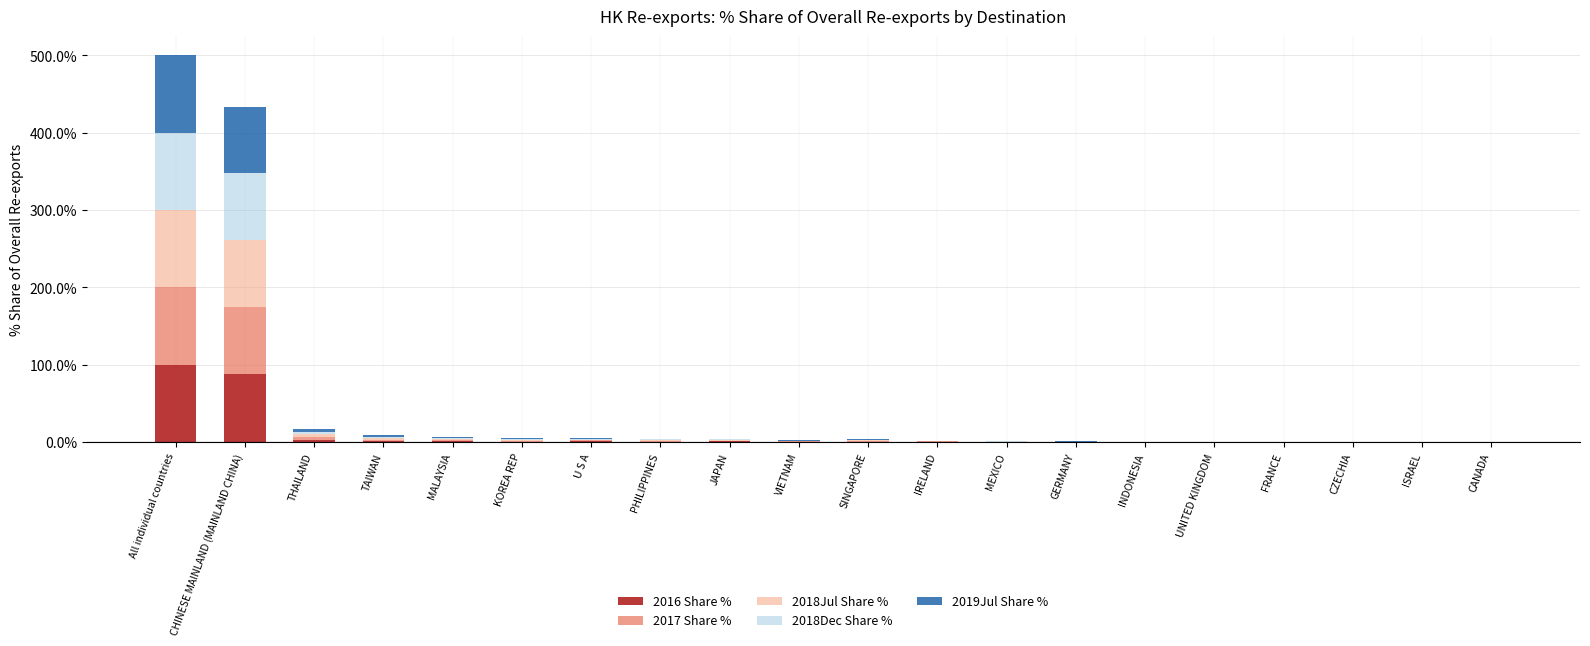

Which category has the highest value in the 2016 Share % series?

All individual countries